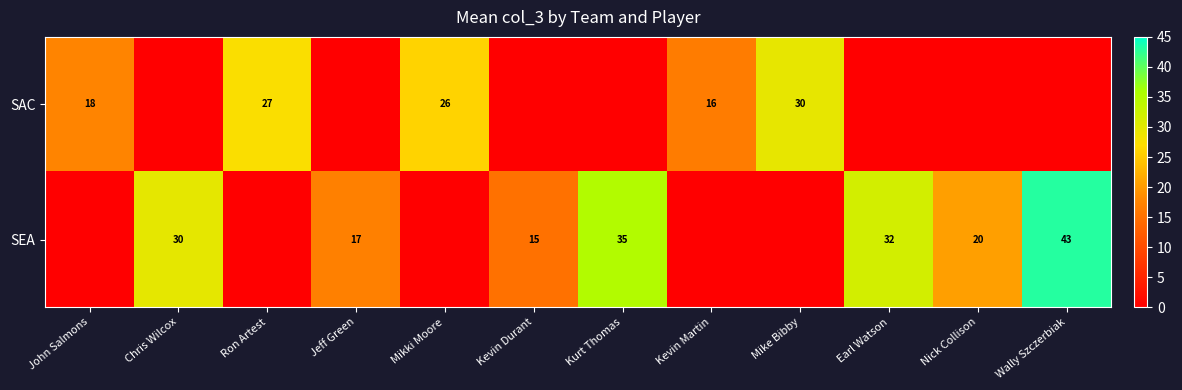

The SEA series shows 3 at Kevin Durant. True or false?

False